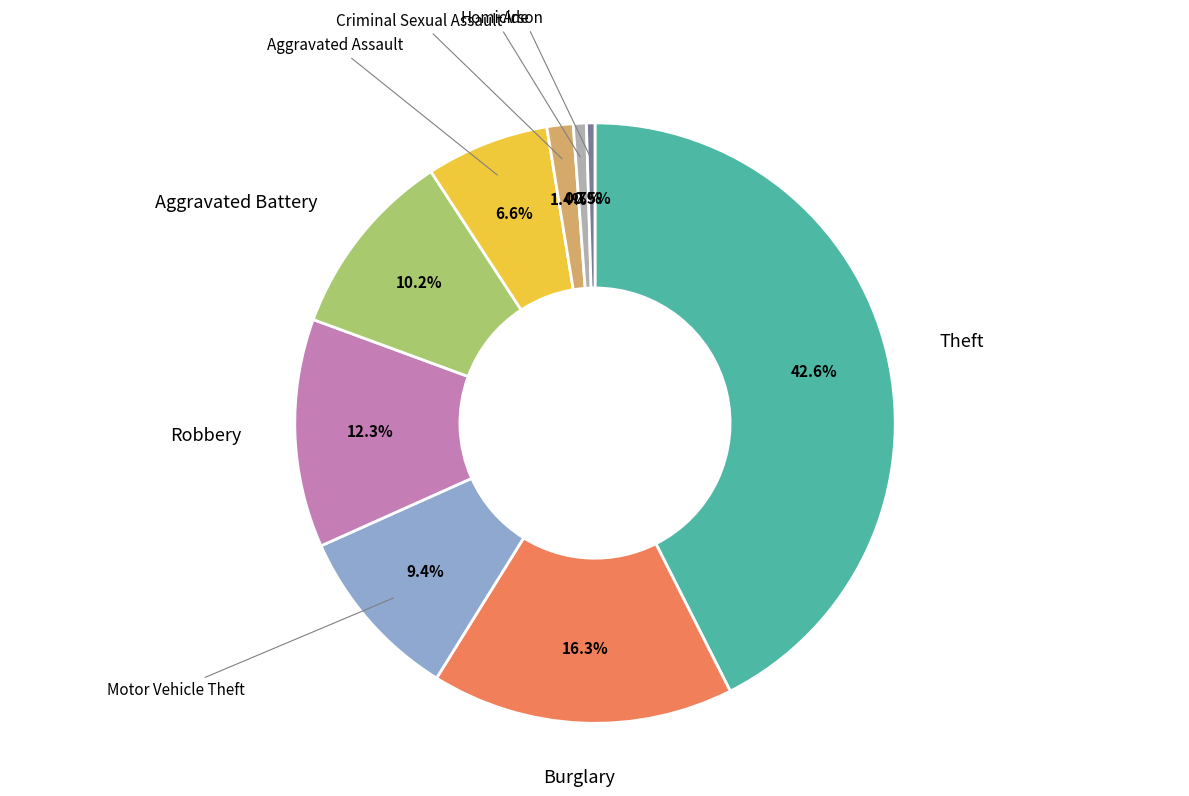

Between Burglary and Homicide, which is larger?

Burglary